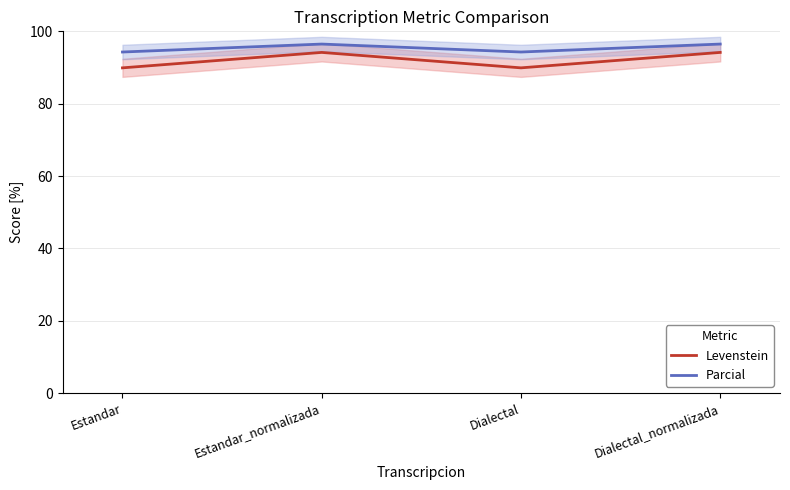

At which label does Levenstein reach its minimum?

Estandar